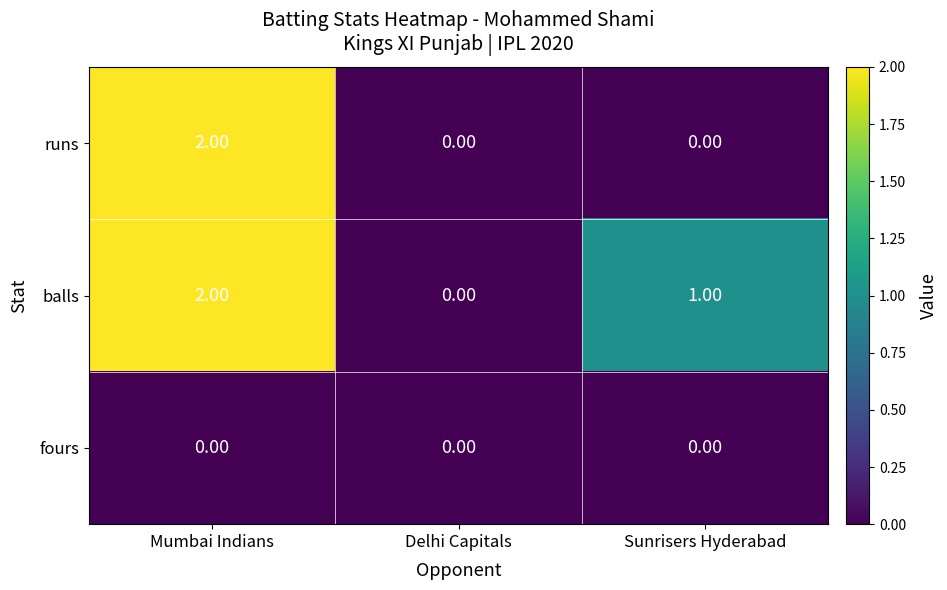

Where is balls nearest to the value 1?

Sunrisers Hyderabad